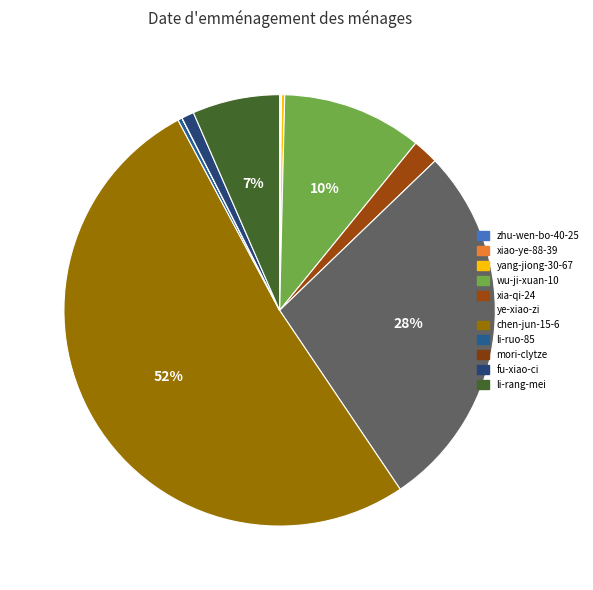

How many slices are in this pie chart?

11